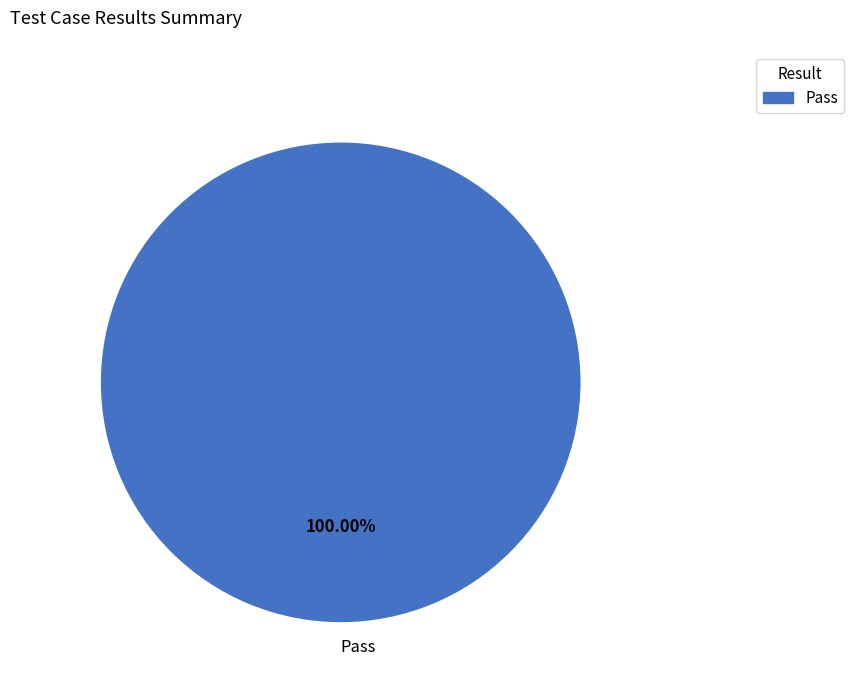

Count the number of slices in the pie.

1